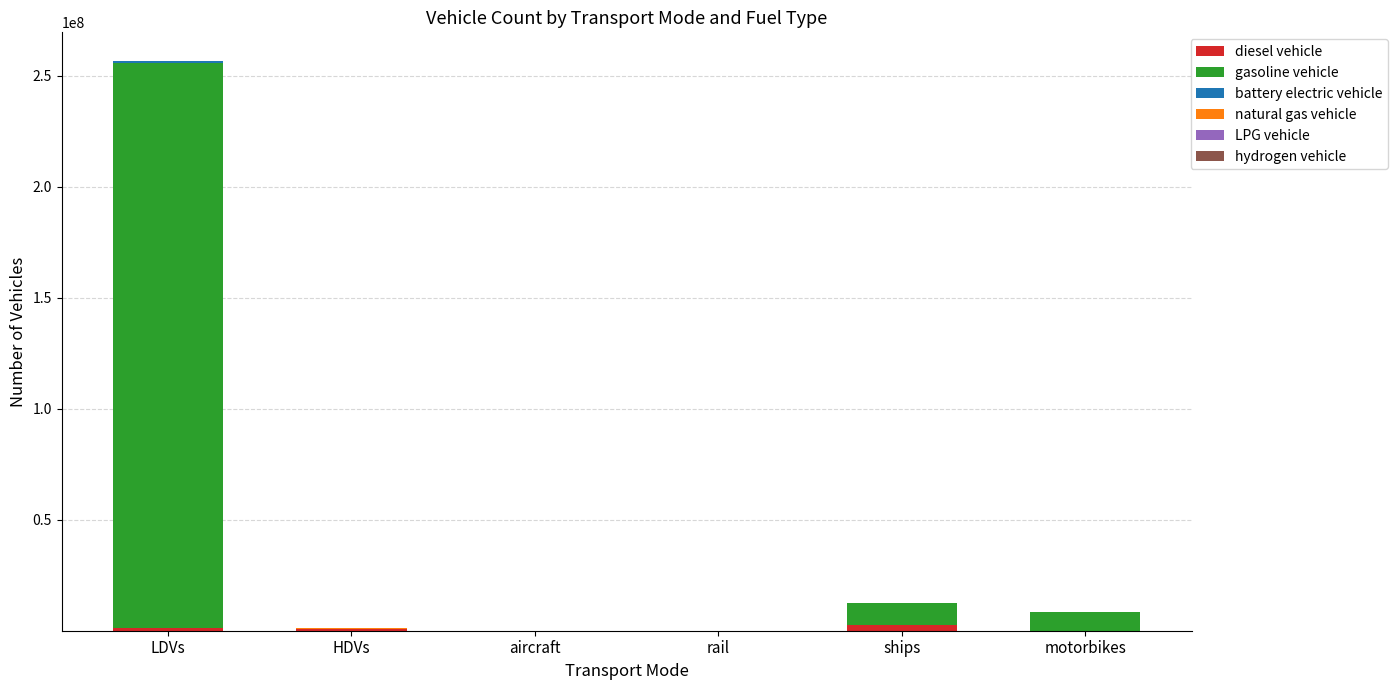

At which category is the sum across all series the highest?

LDVs